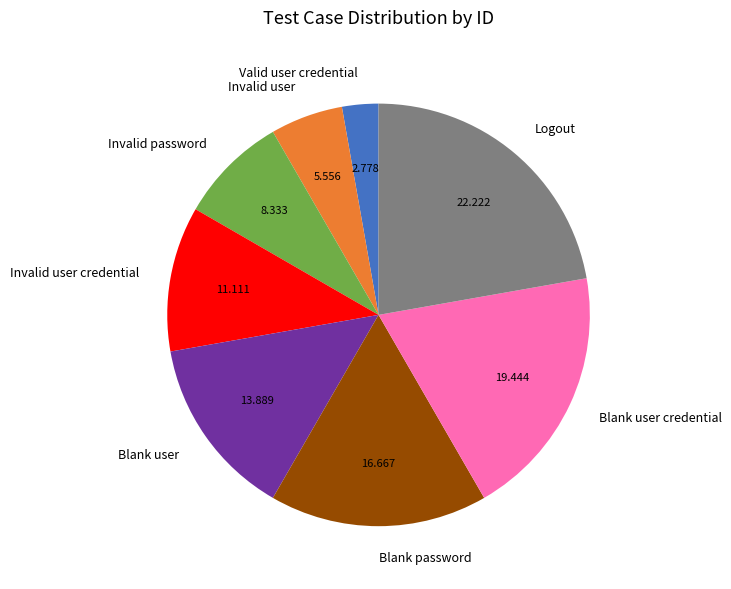

Count the number of slices in the pie.

8